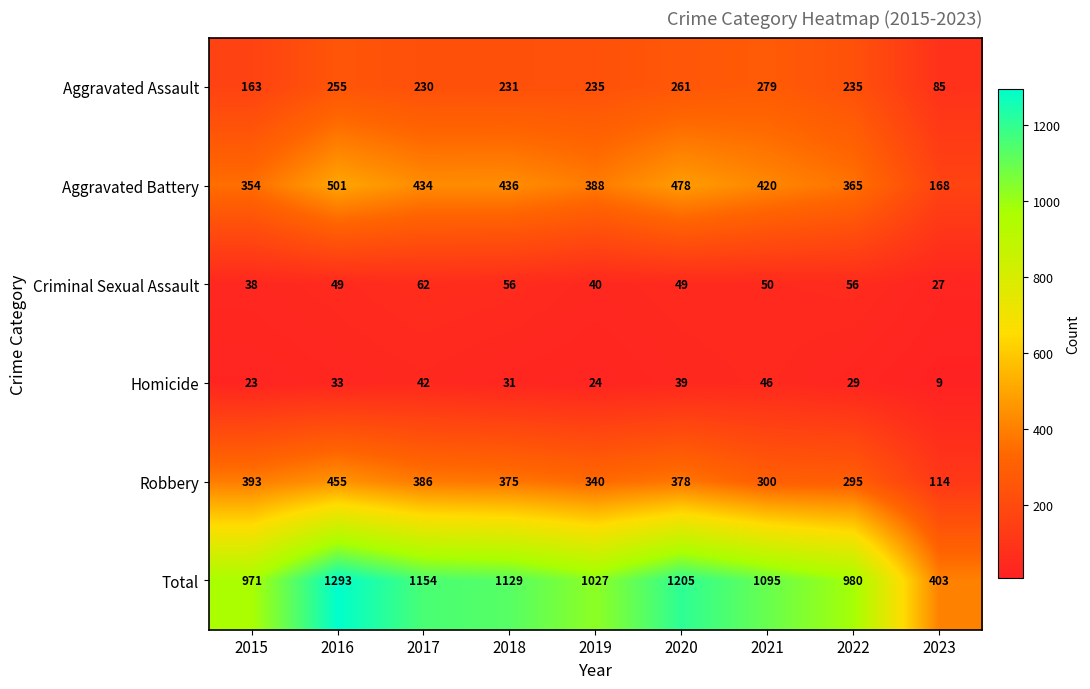

What is the sum of the Aggravated Assault values at 2022 and 2018?

466